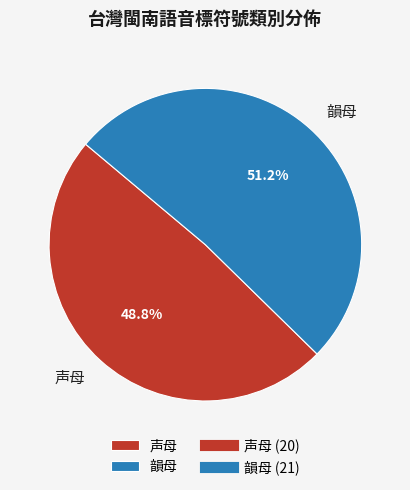

Count the number of slices in the pie.

2